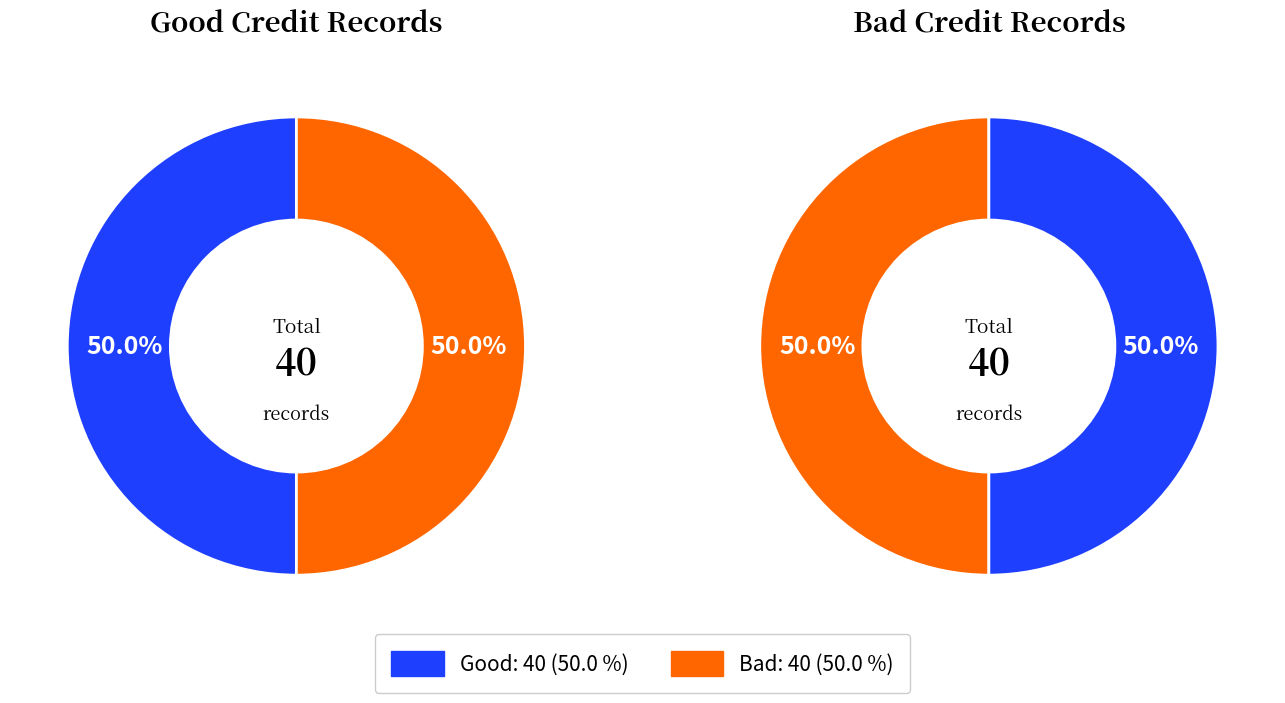

Rank the series by their maximum value, from highest to lowest.

Good, Bad